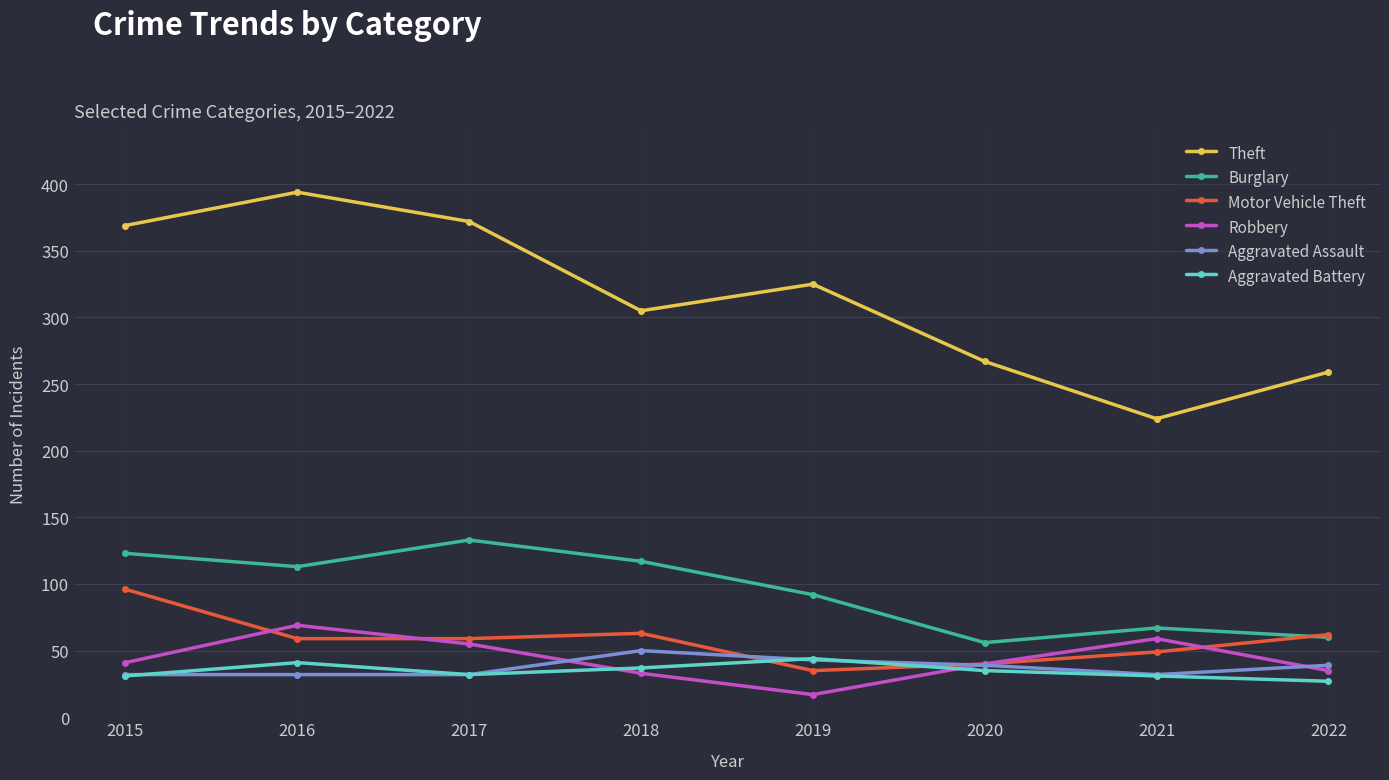

The Burglary series shows 112 at 2021. True or false?

False